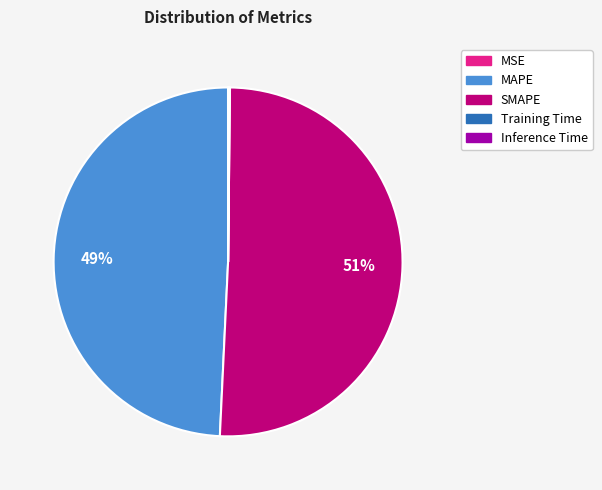

What is the largest slice in the pie chart?

SMAPE